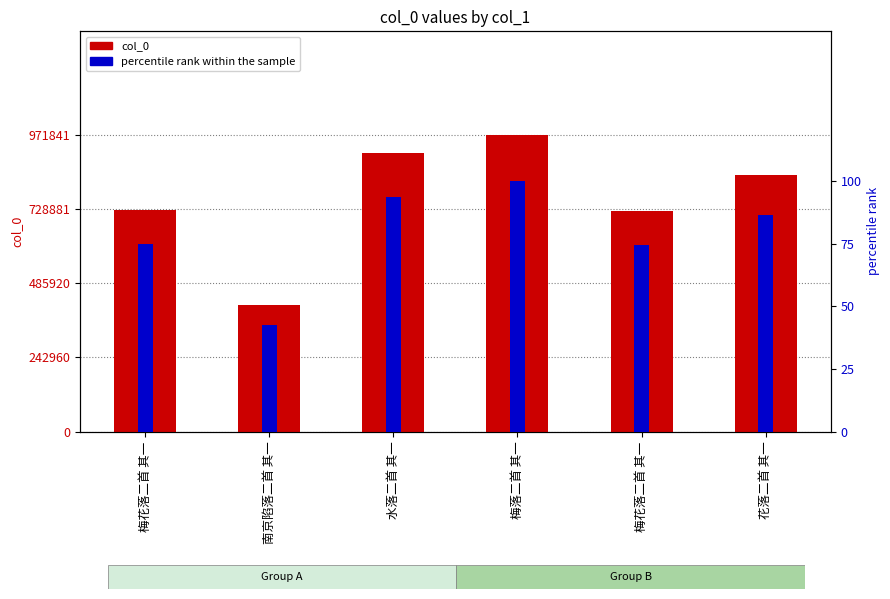

How many distinct data groups are displayed?

2